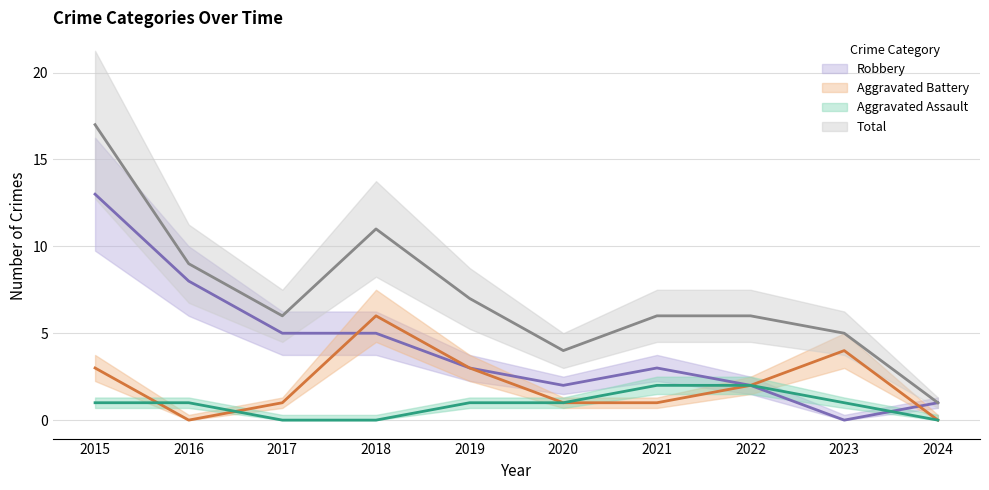

Reading right to left, what are all the values shown in this chart?

Aggravated Assault: 0	1	2	2	1	1	0	0	1	1
Aggravated Battery: 0	4	2	1	1	3	6	1	0	3
Robbery: 1	0	2	3	2	3	5	5	8	13
Total: 1	5	6	6	4	7	11	6	9	17